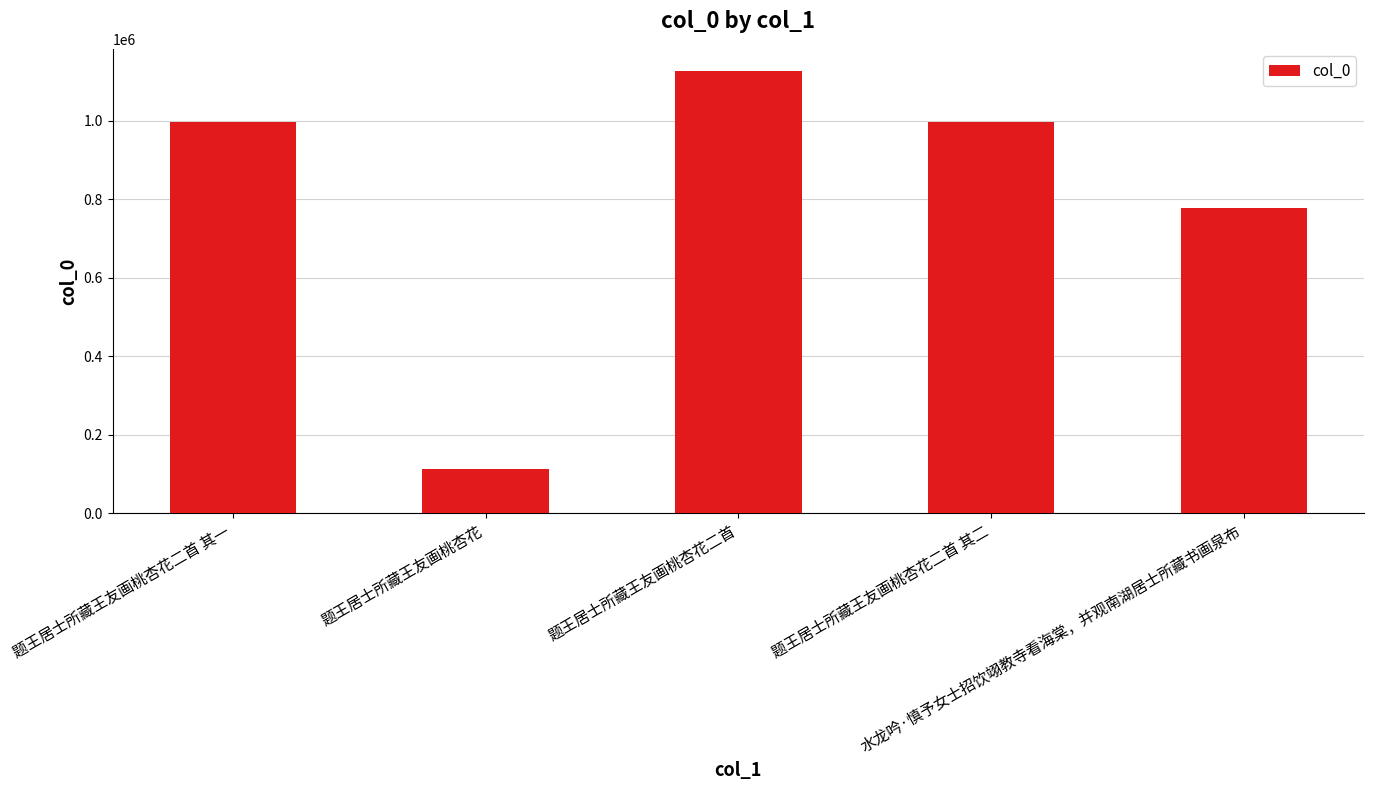

What position from the left is 题王居士所藏王友画桃杏花二首 其二?

4